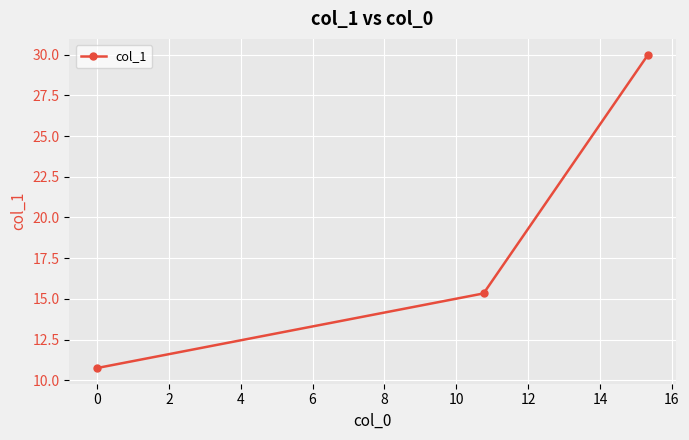

What is the maximum value shown in the chart?

30.0